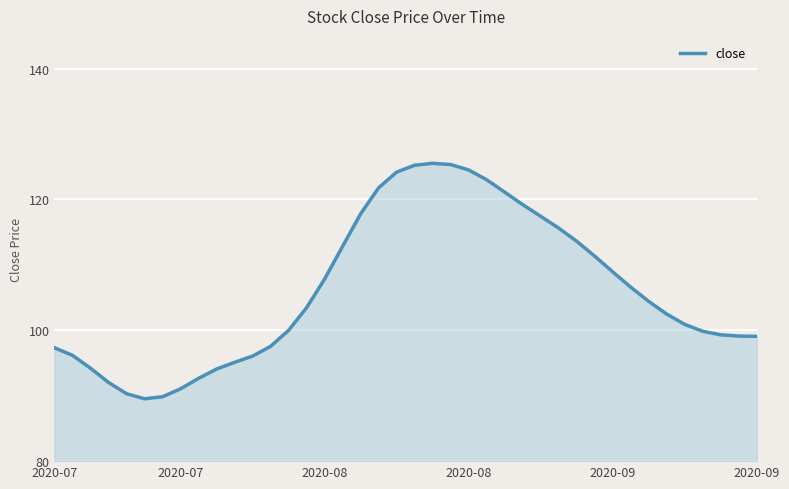

What is the difference between the maximum and minimum values?

36.0